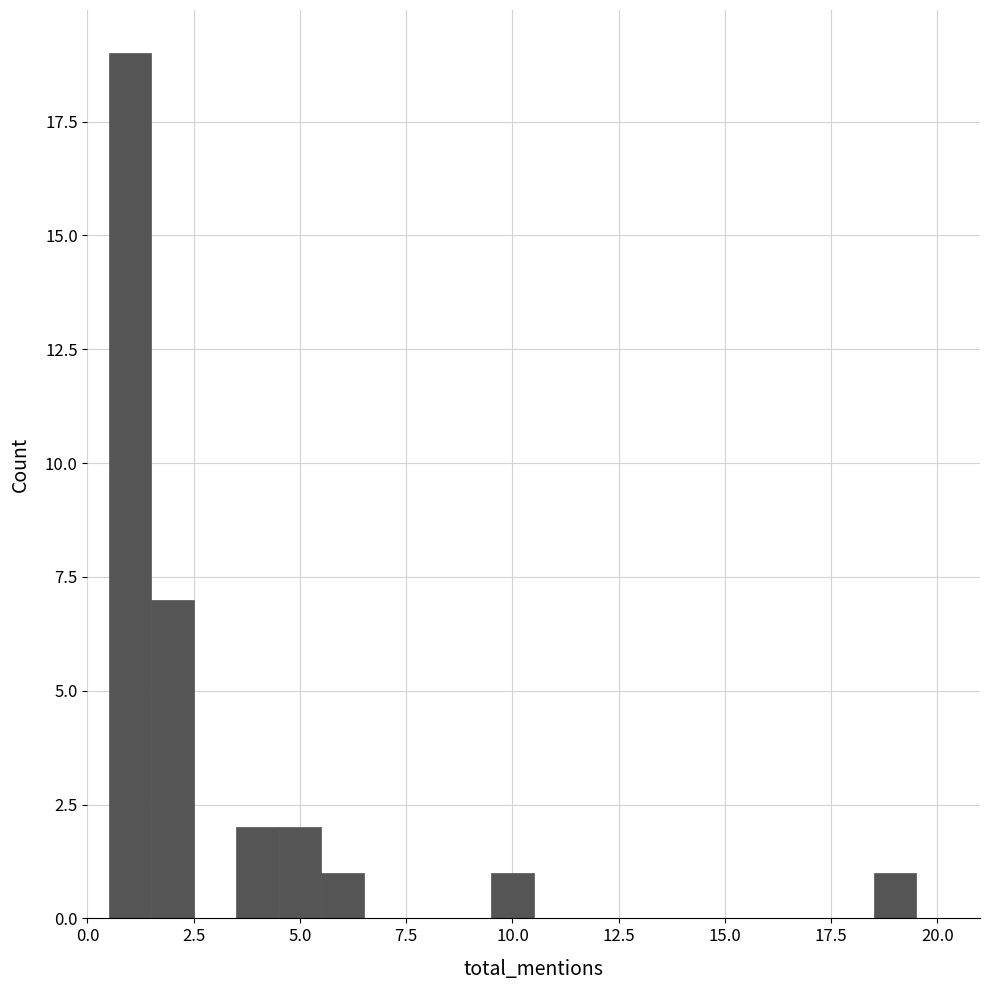

Around what value on the x-axis is the tallest bar? Give the approximate position of its centre, as read against the axis.

1.0